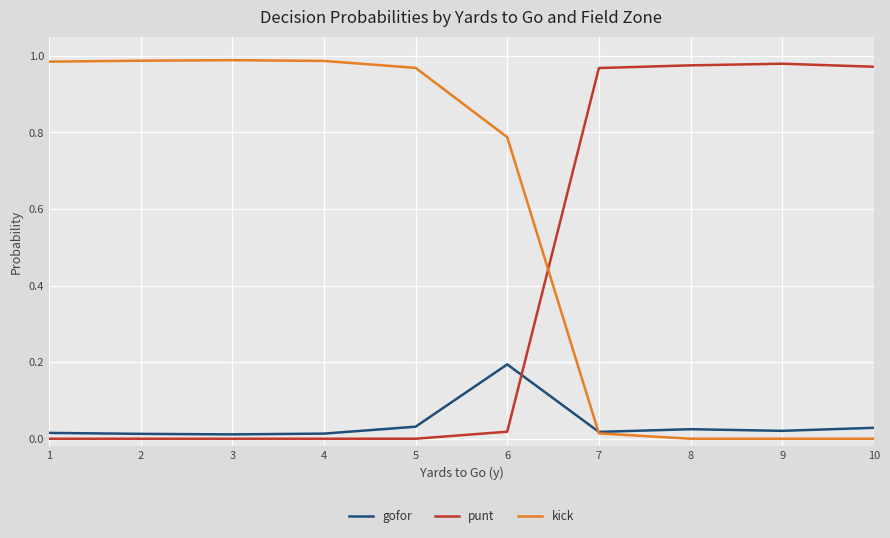

Which series ends up on top after the final intersection of punt and gofor?

punt